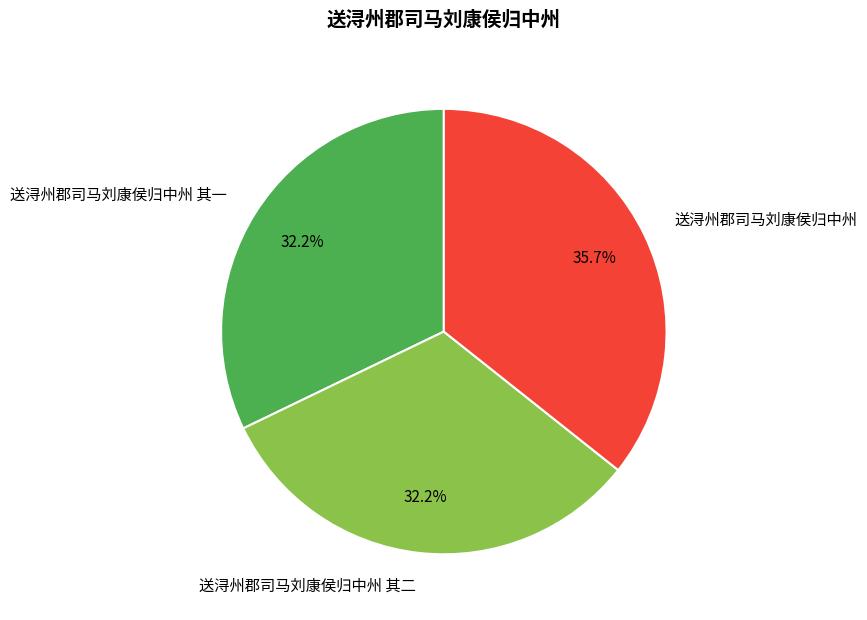

What is the largest slice in the pie chart?

送浔州郡司马刘康侯归中州